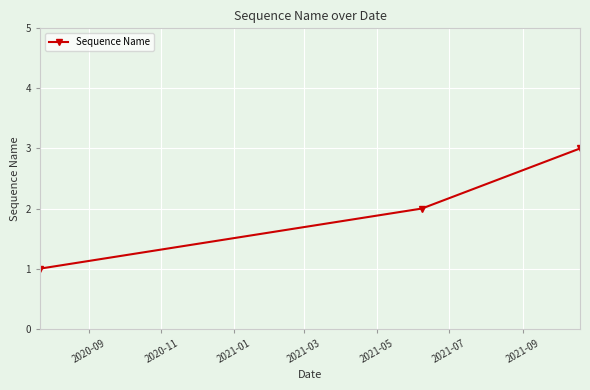

How many series are shown in this chart?

1